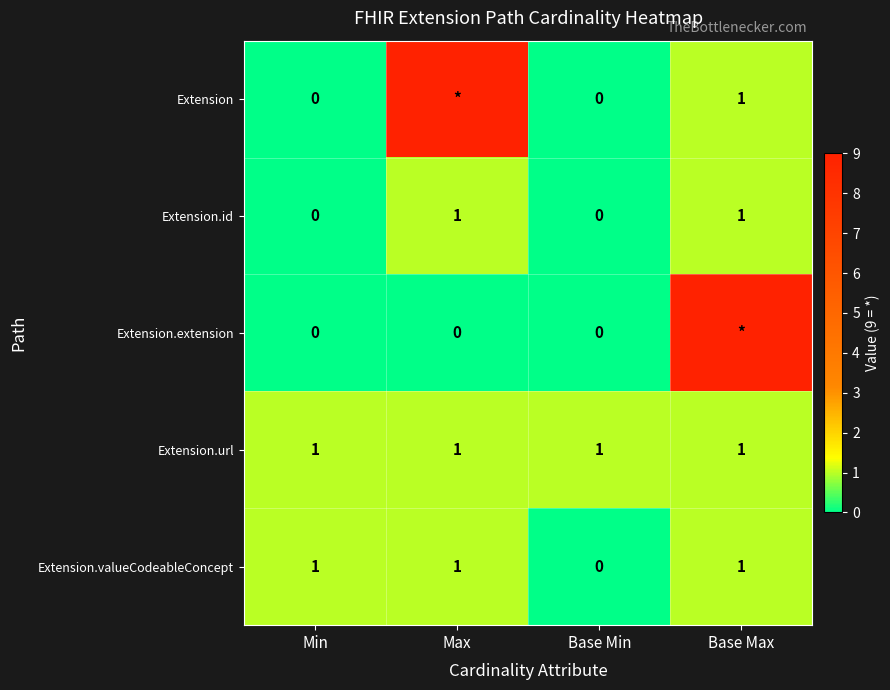

Which category has the lowest value in the Extension.valueCodeableConcept series?

Base Min